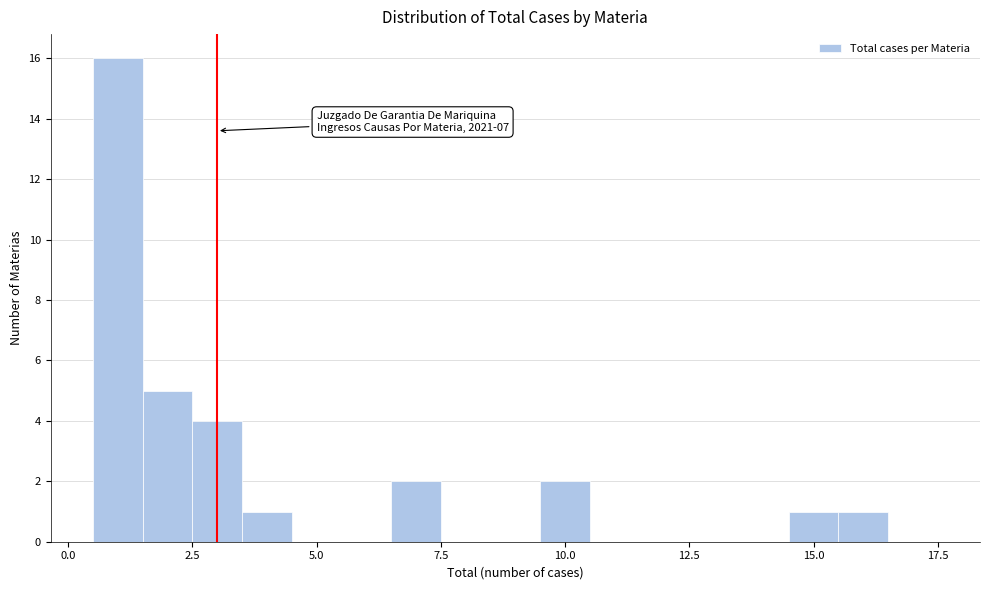

Around what value on the x-axis is the tallest bar? Give the approximate position of its centre, as read against the axis.

1.0